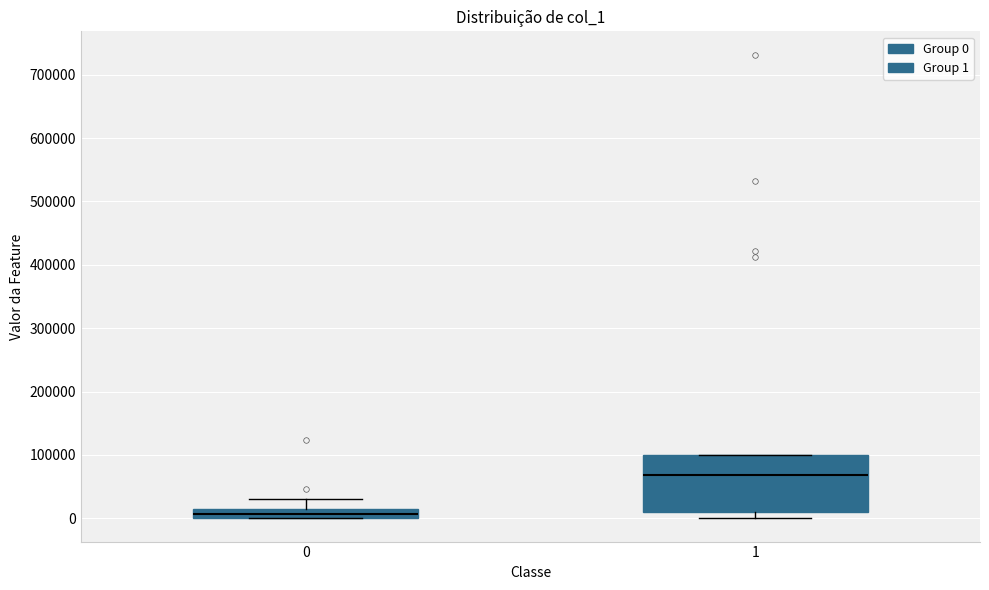

Which box has the highest median line?

1